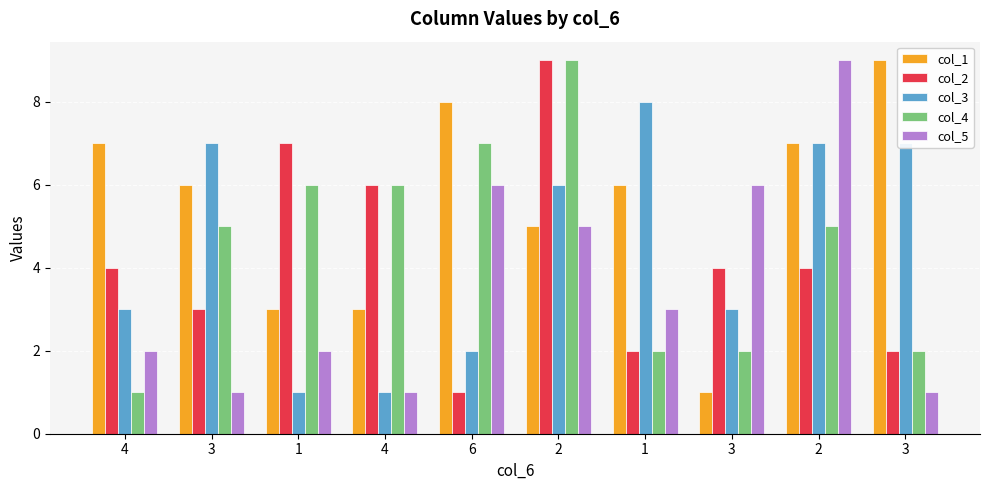

Is the value of col_3 at 1 greater than the value of col_5 at 3?

No